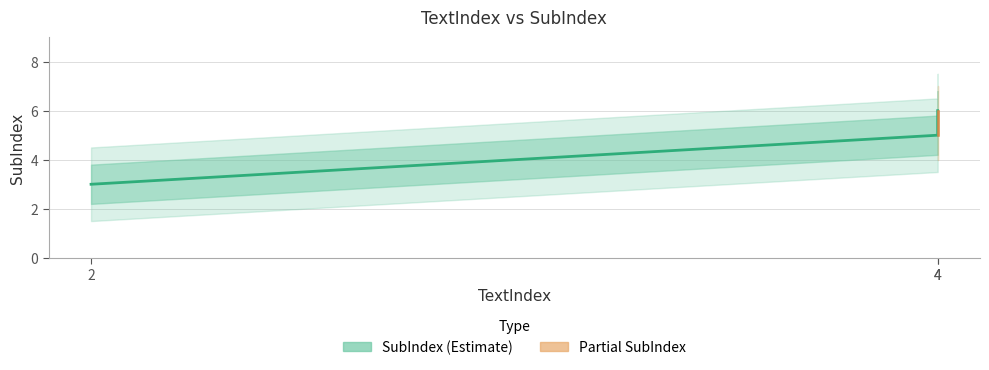

Rank the categories by value from lowest to highest.

2, 4, 4